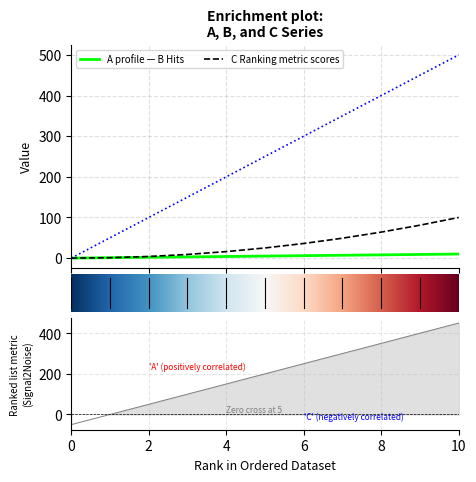

What is the sum of all A values?

55